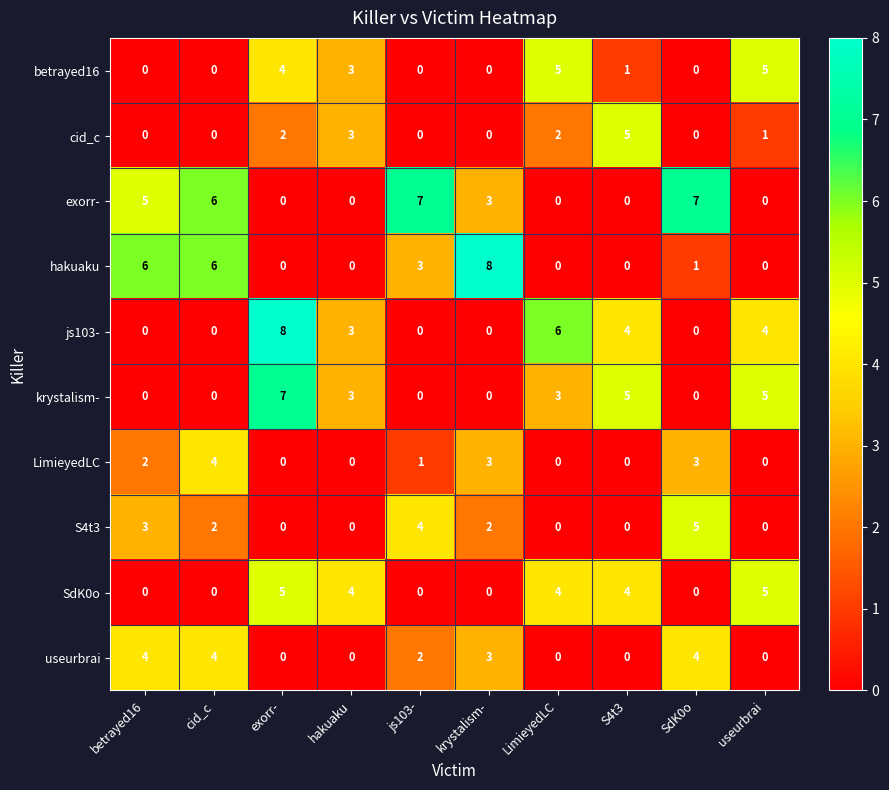

What is the difference between the second highest and minimum values in the exorr- series?

7